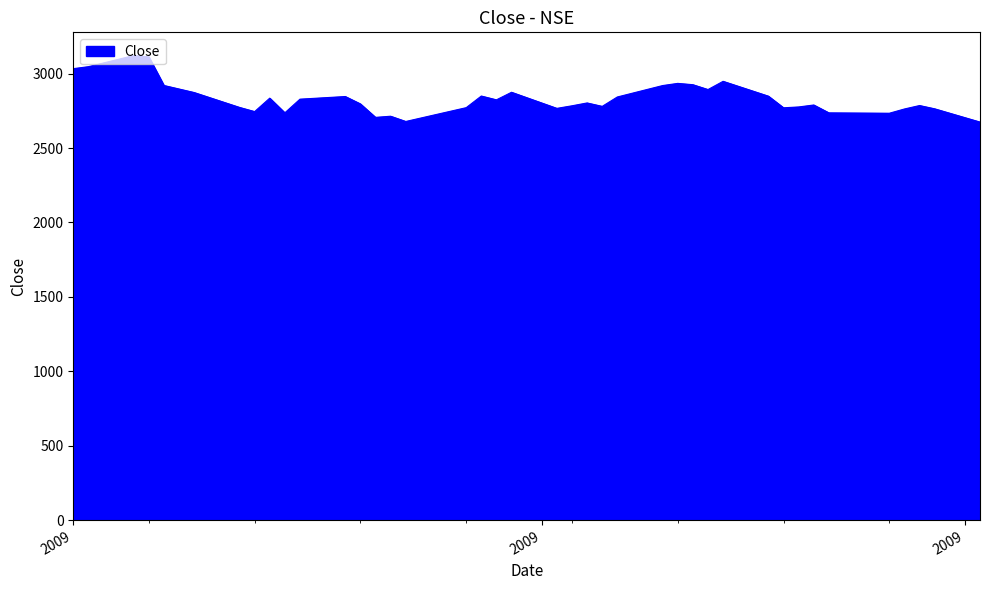

What is the smallest value displayed?

2674.6